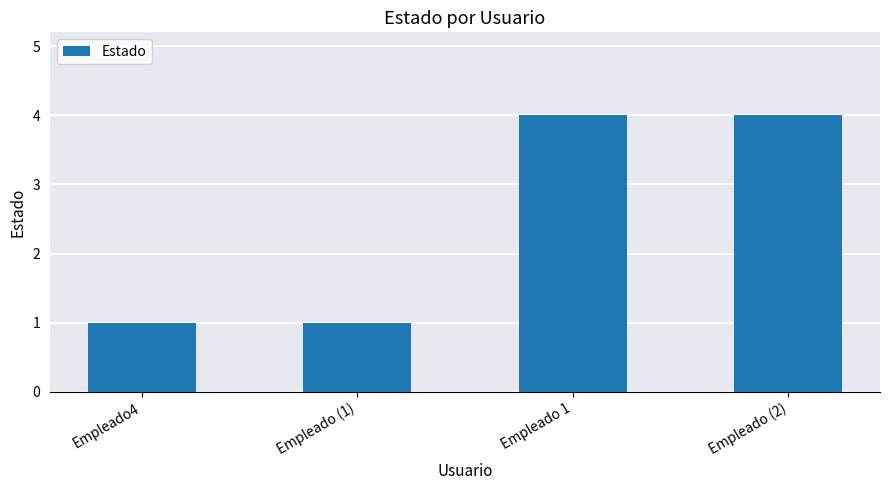

How many values are below 4?

2